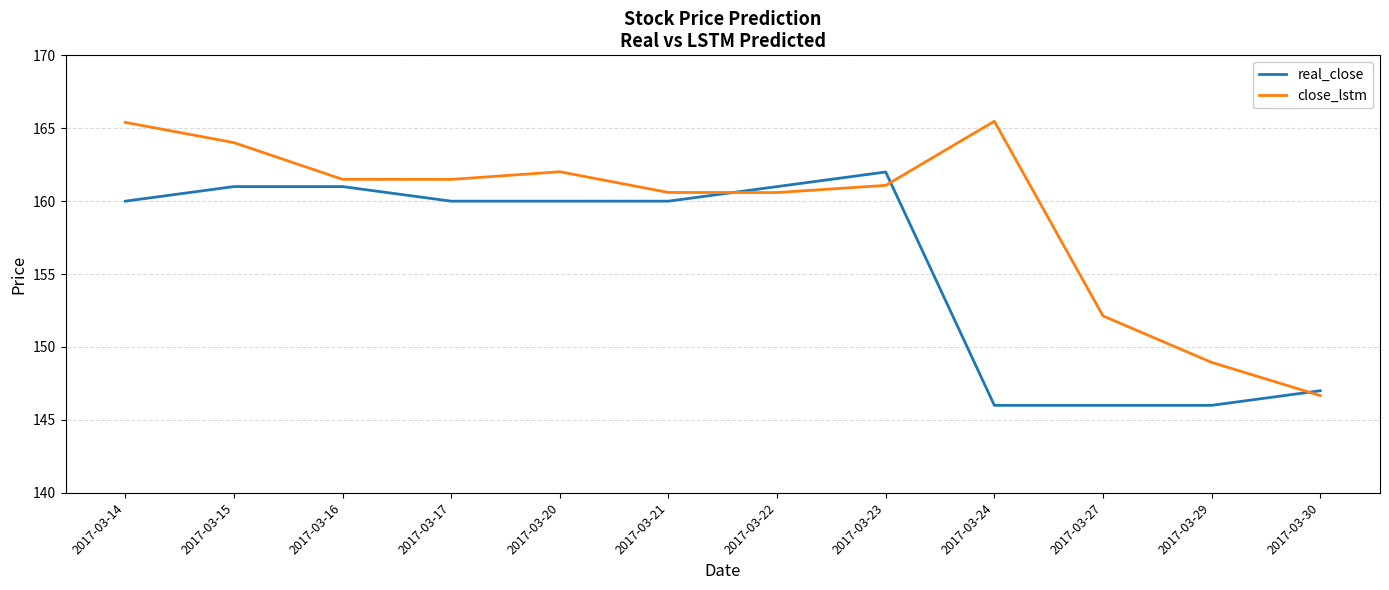

Between 2017-03-21 and 2017-03-29, which series saw the biggest shift?

real_close